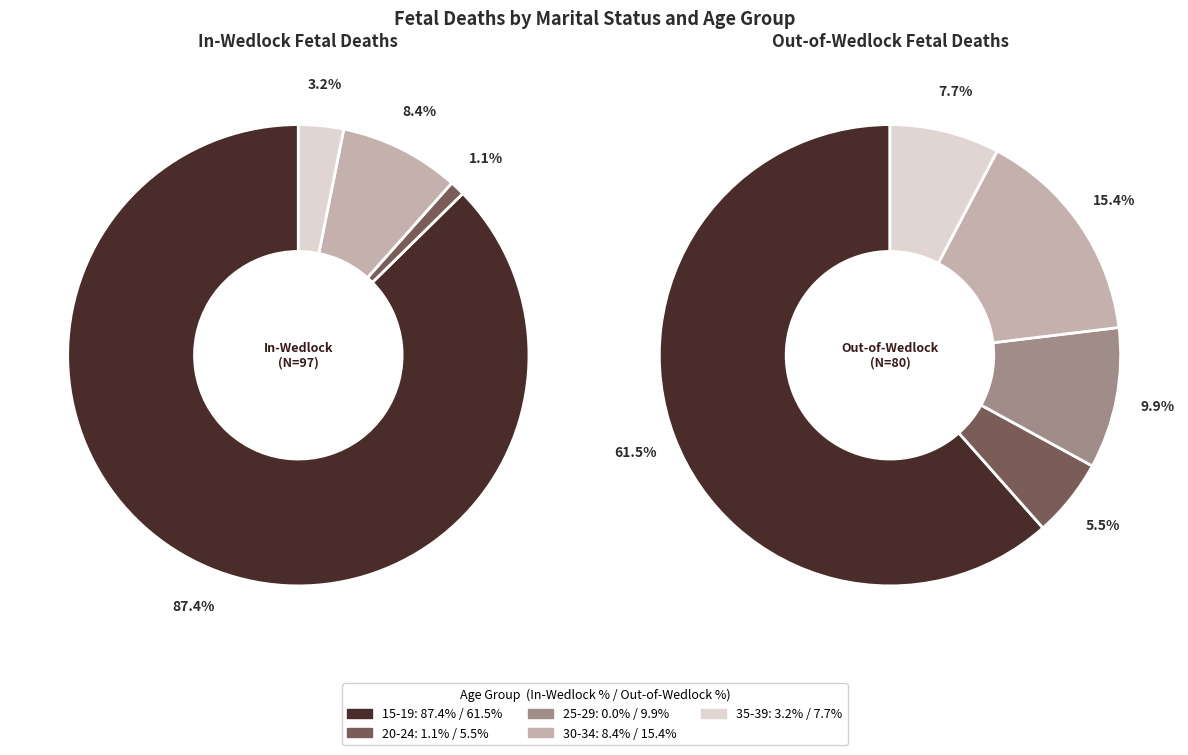

Which slice is the largest?

15-19